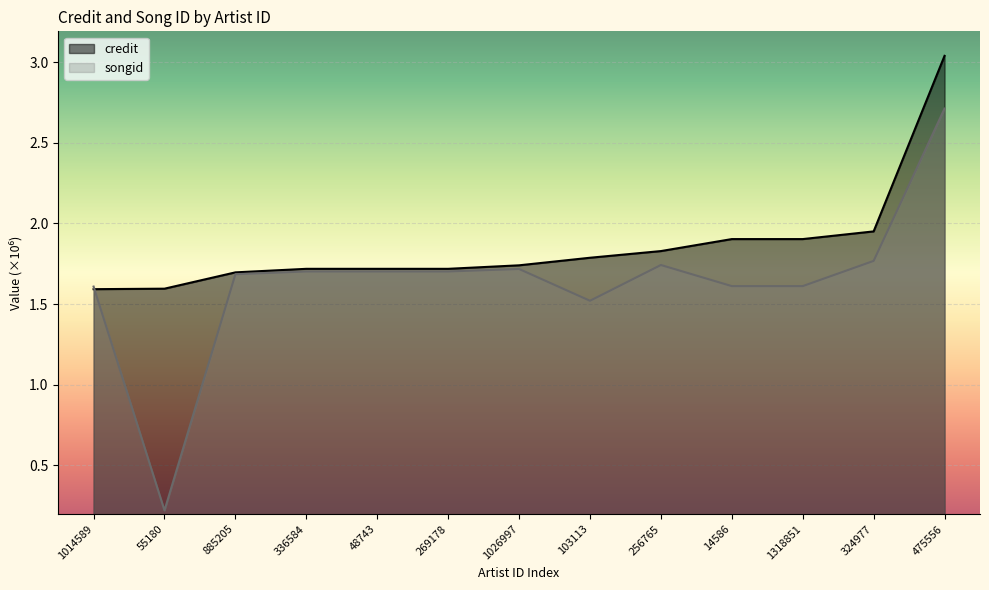

Is it true that credit equals 1.7 at 48743?

True